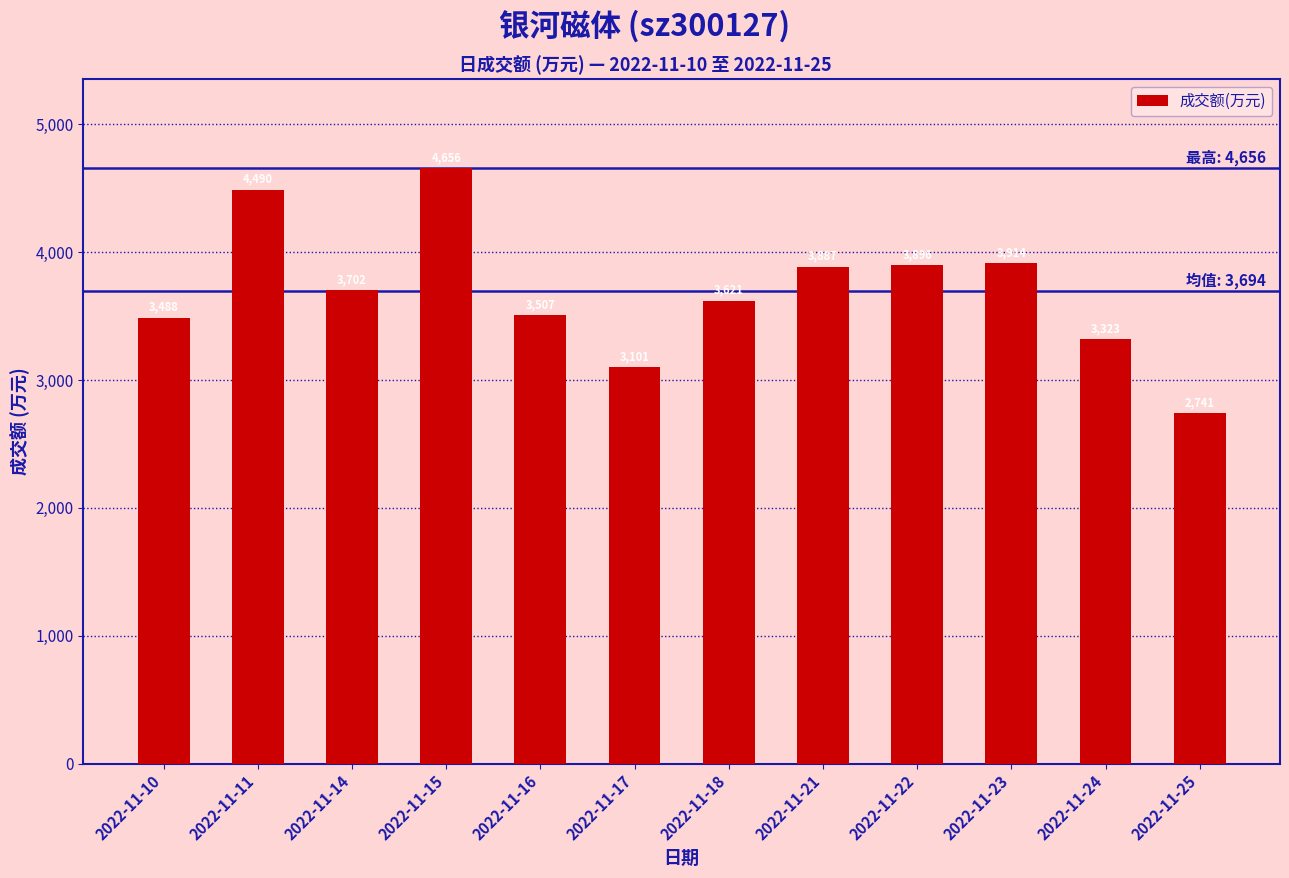

Approximately how many times larger is the value at 2022-11-10 compared to 2022-11-11?

0.8